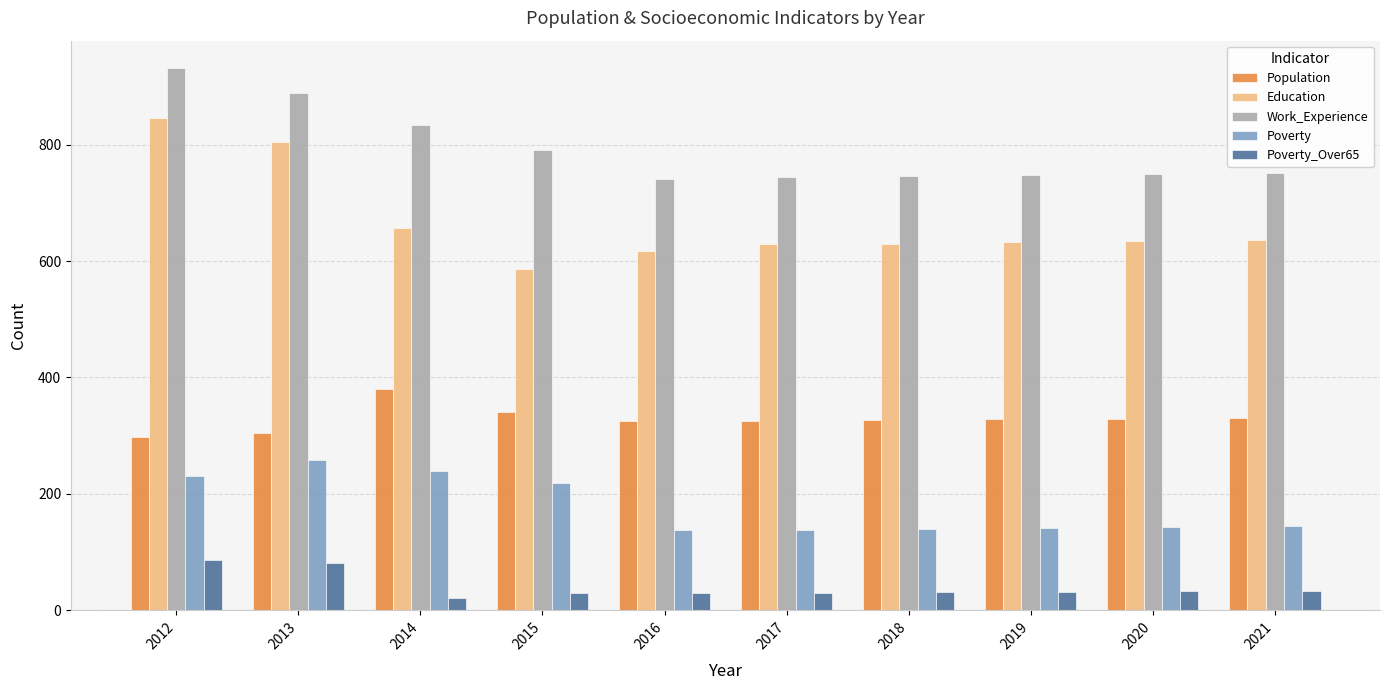

What is the minimum value for Poverty_Over65?

21